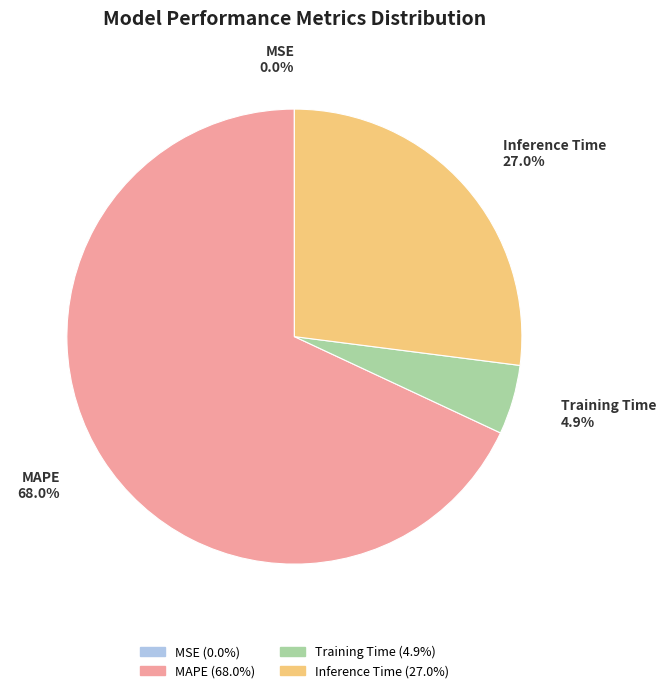

To the nearest percent, what is the difference between the largest and smallest slice percentages?

68%